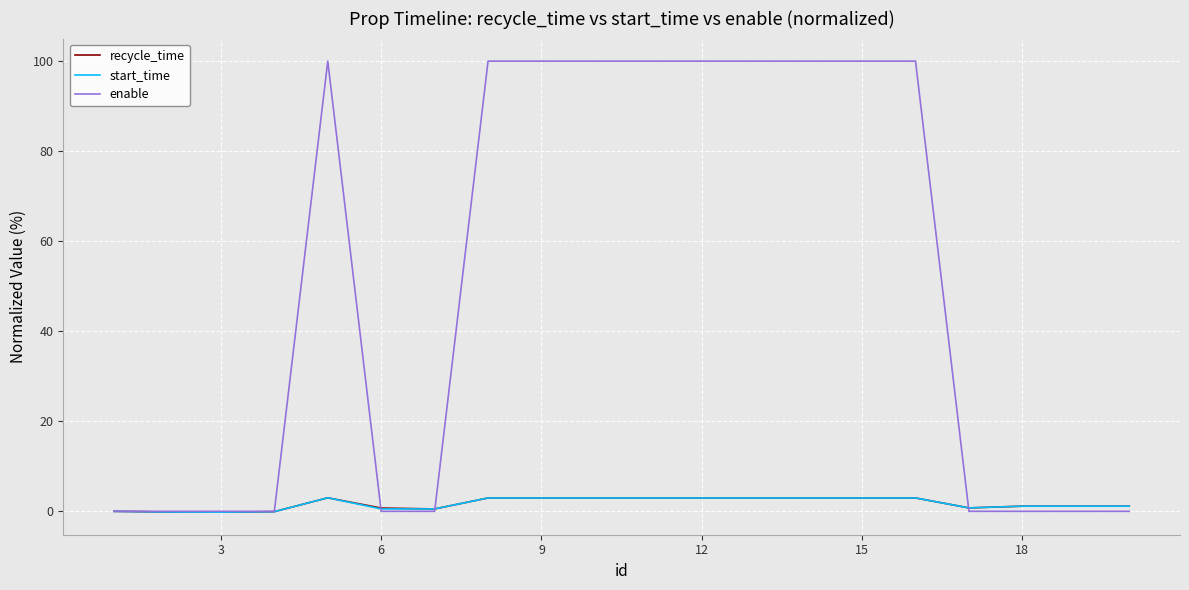

After their last crossing, which series has the higher values: start_time or recycle_time?

start_time